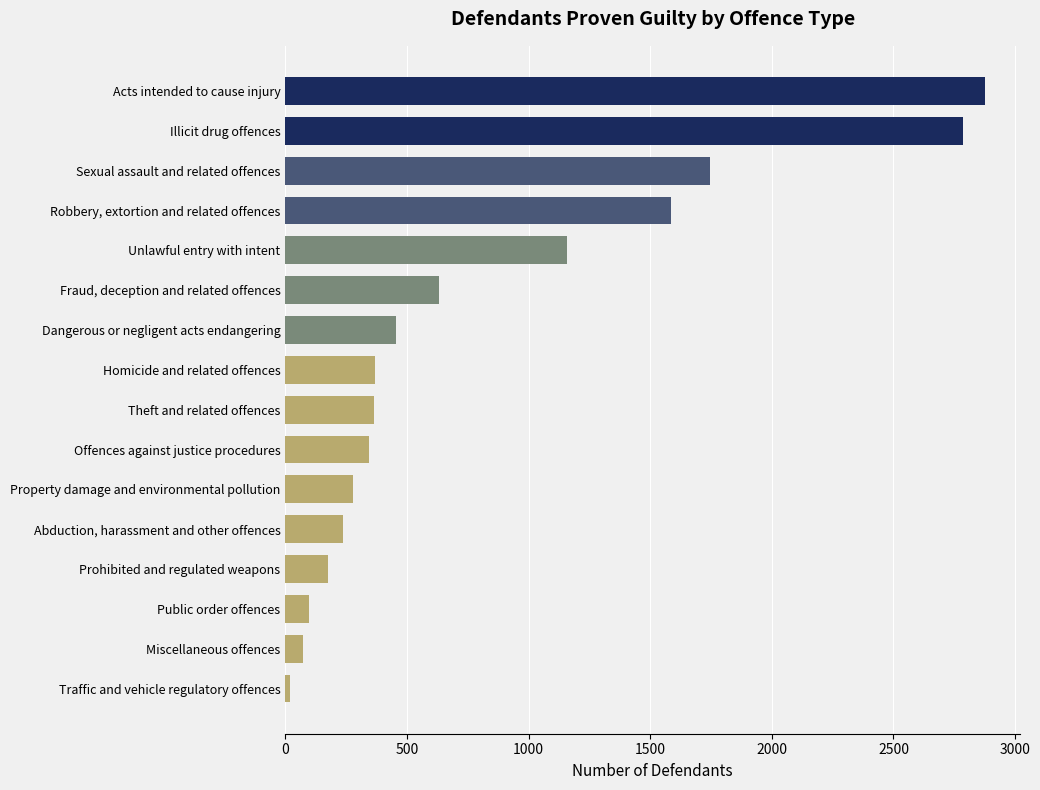

What is the difference between the values at Property damage and environmental pollution and Robbery, extortion and related offences?

1308